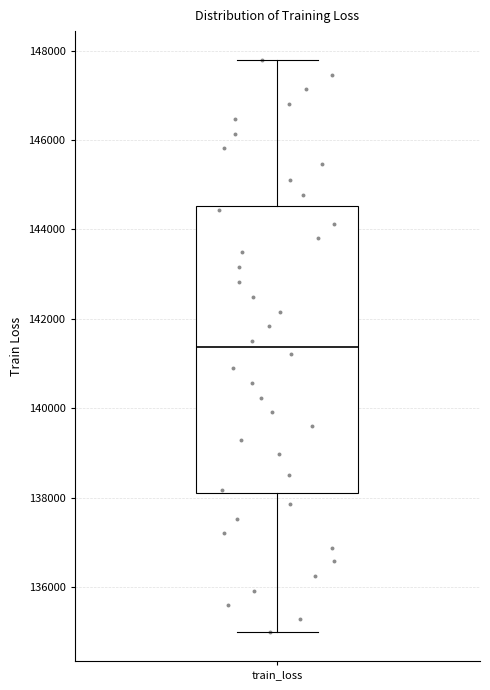

Read this box plot against the y-axis: the position of the median line, the range covered by the box, and the ends of both whiskers. The values are not printed on the chart, so give them approximately, as read against the axis.

median 141400, box 138000 to 144600, whiskers 135000 to 147800